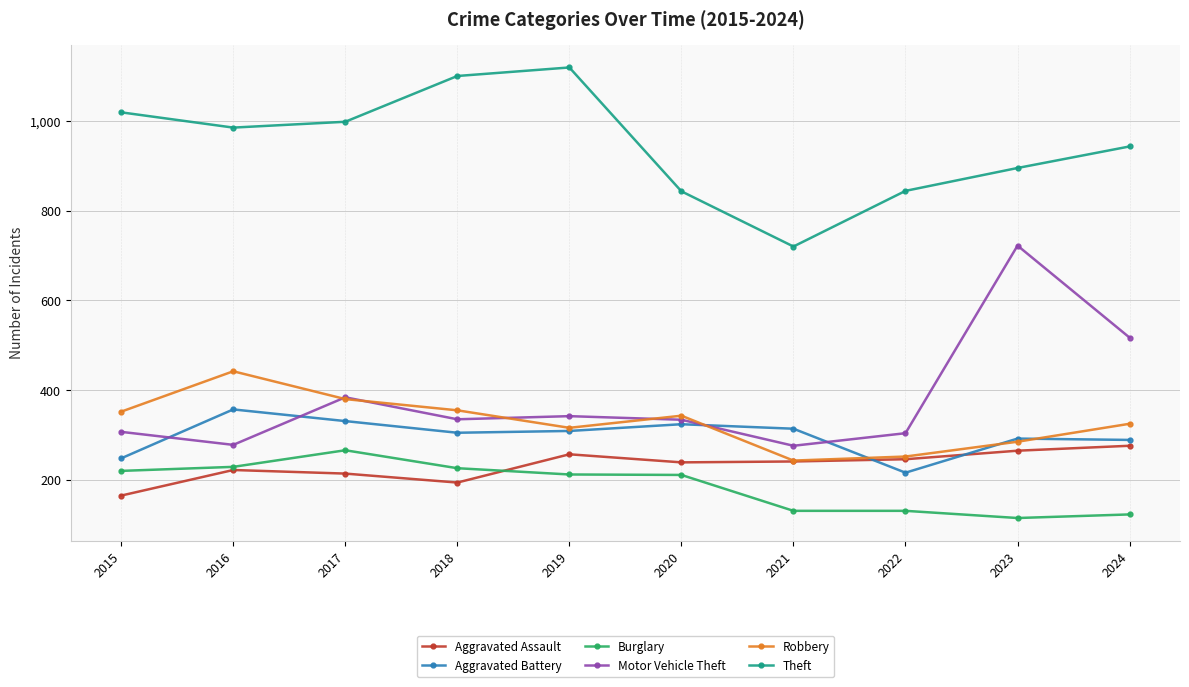

What is the difference between the maximum and minimum values in the Robbery series?

199